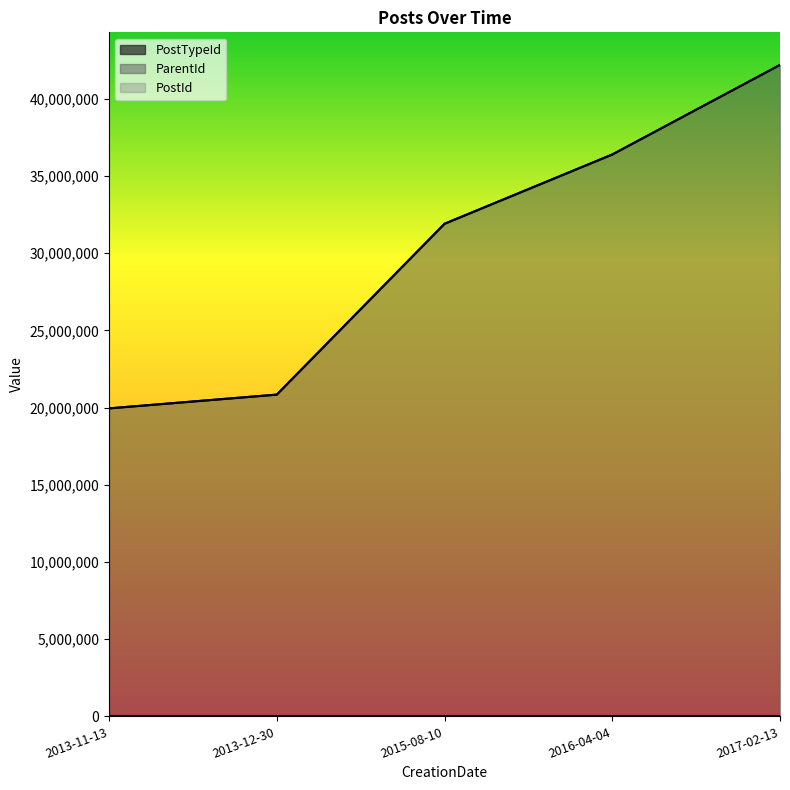

What is the difference between the ParentId values at 2013-12-30 and 2013-11-13?

892508